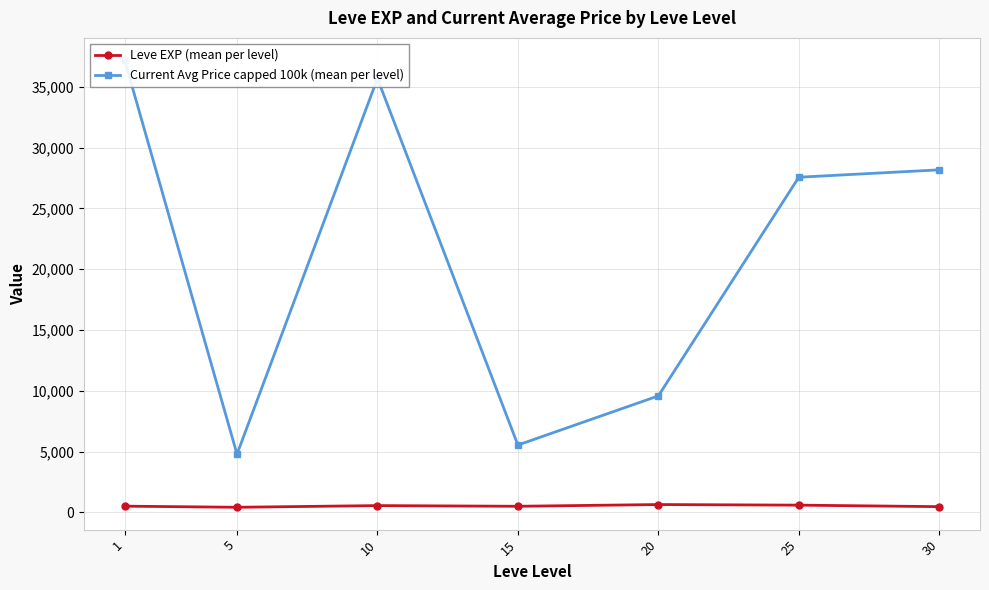

What is the average value of the Current Avg Price capped 100k (mean per level) series?

21220.1